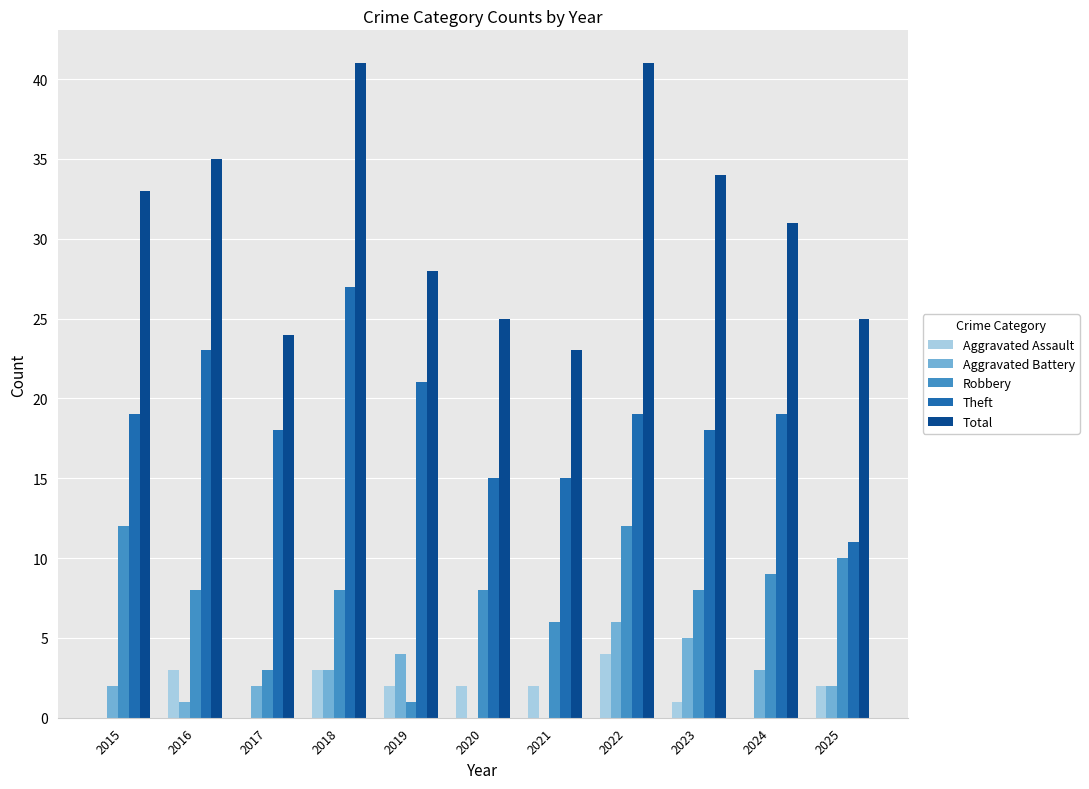

Reading left to right, list all the values displayed in this chart.

Aggravated Assault: 2015=0	2016=3	2017=0	2018=3	2019=2	2020=2	2021=2	2022=4	2023=1	2024=0	2025=2
Aggravated Battery: 2015=2	2016=1	2017=2	2018=3	2019=4	2020=0	2021=0	2022=6	2023=5	2024=3	2025=2
Robbery: 2015=12	2016=8	2017=3	2018=8	2019=1	2020=8	2021=6	2022=12	2023=8	2024=9	2025=10
Theft: 2015=19	2016=23	2017=18	2018=27	2019=21	2020=15	2021=15	2022=19	2023=18	2024=19	2025=11
Total: 2015=33	2016=35	2017=24	2018=41	2019=28	2020=25	2021=23	2022=41	2023=34	2024=31	2025=25